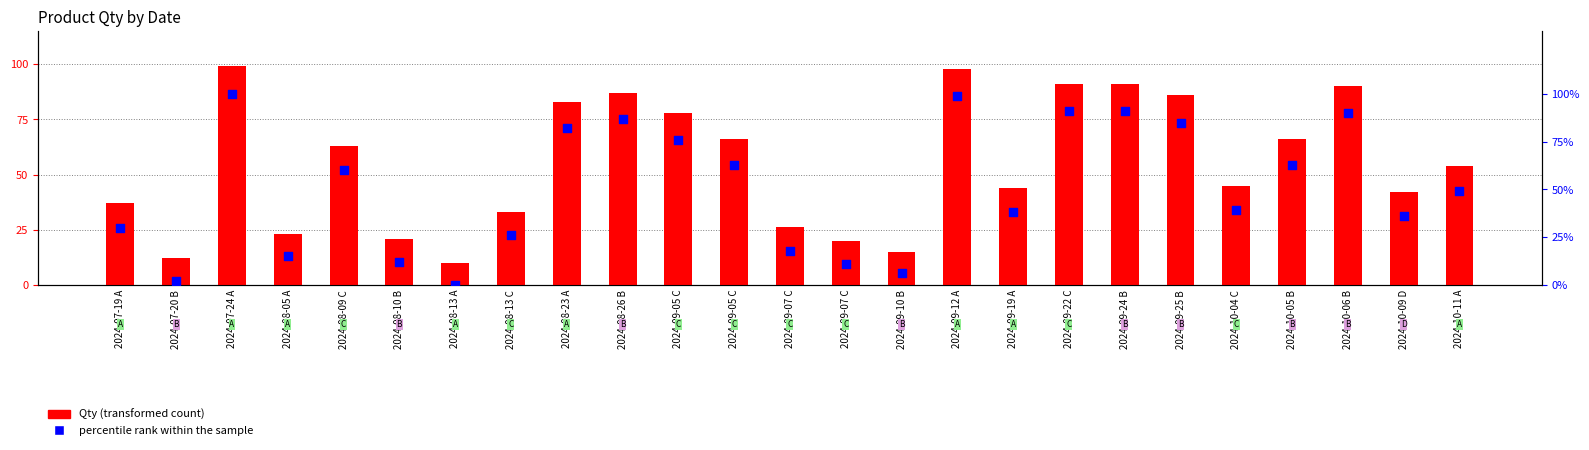

What is the total value across all series at 2024-10-11 A?

103